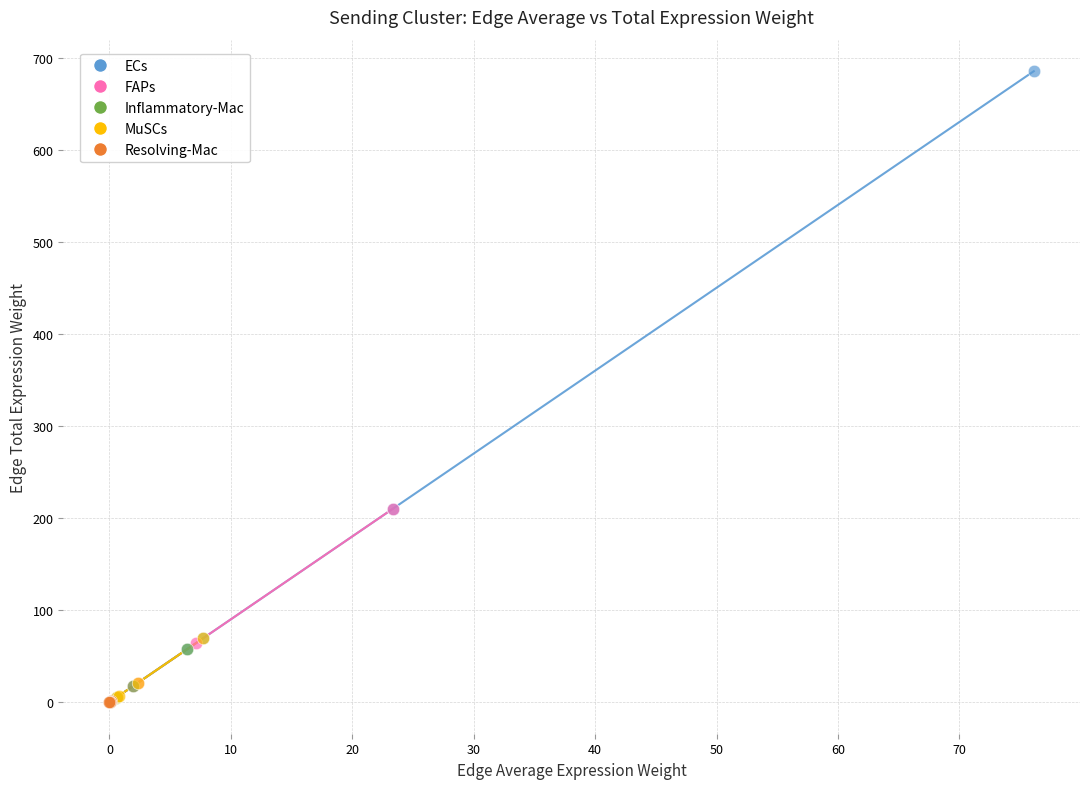

Which series has the widest spread of Y values?

ECs